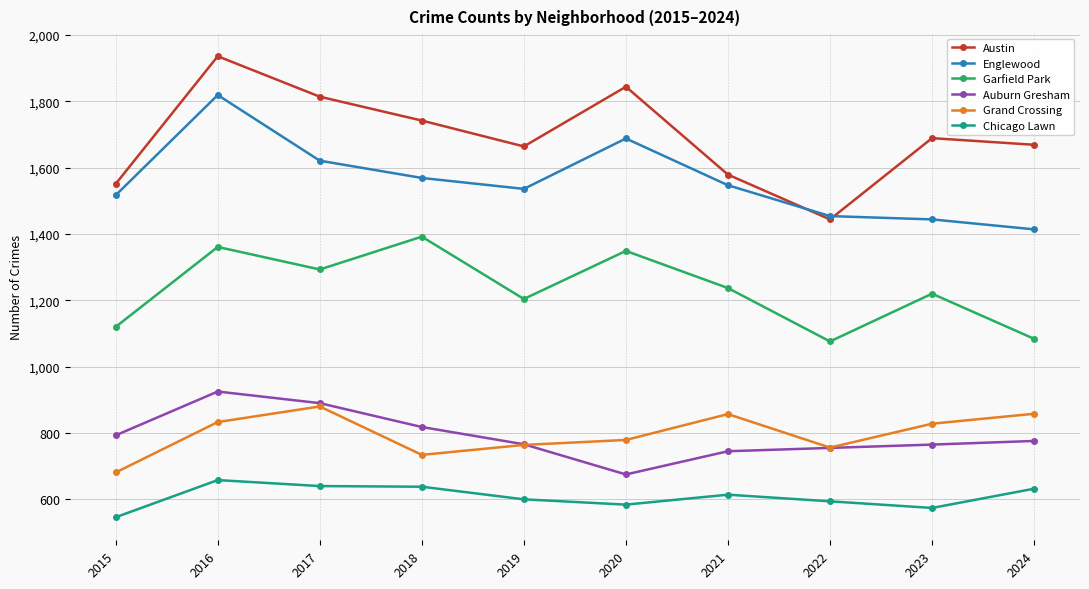

Is the value of Austin at 2017 greater than the value of Garfield Park at 2017?

Yes